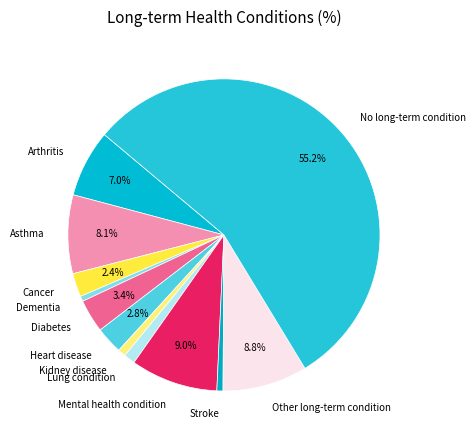

Does any single category account for the majority?

Yes